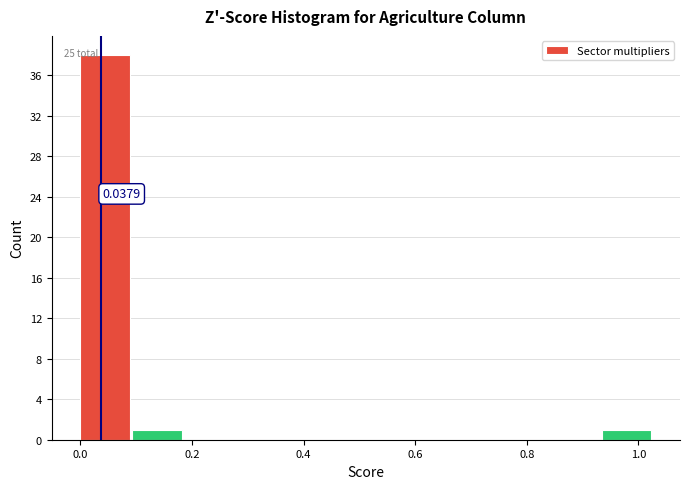

Over which range of the x-axis is the bar tallest?

0.00 to 0.10